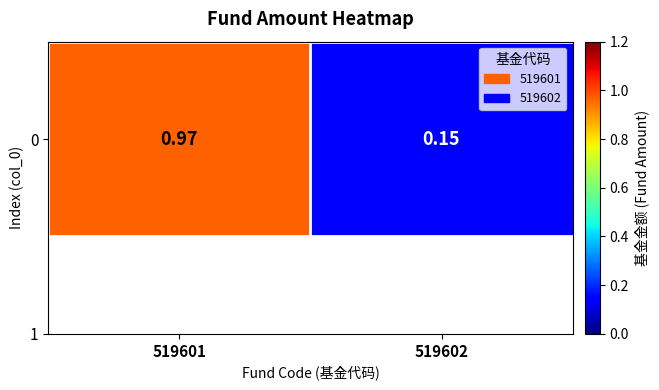

What is the sum of all values?

1.1